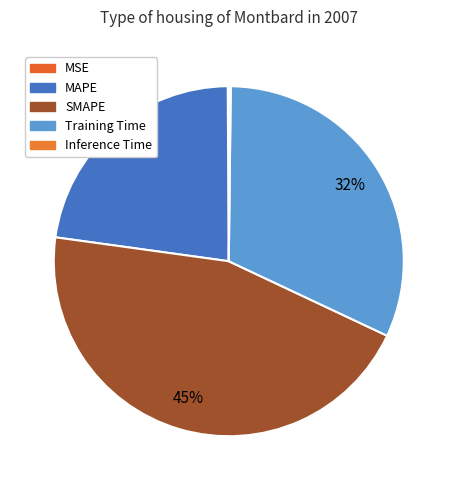

True or false: Inference Time accounts for 11% of the total.

False